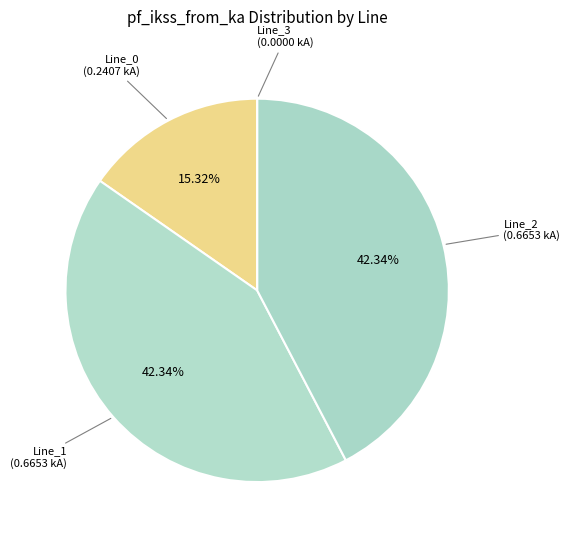

To the nearest percent, what is the average slice percentage?

25%